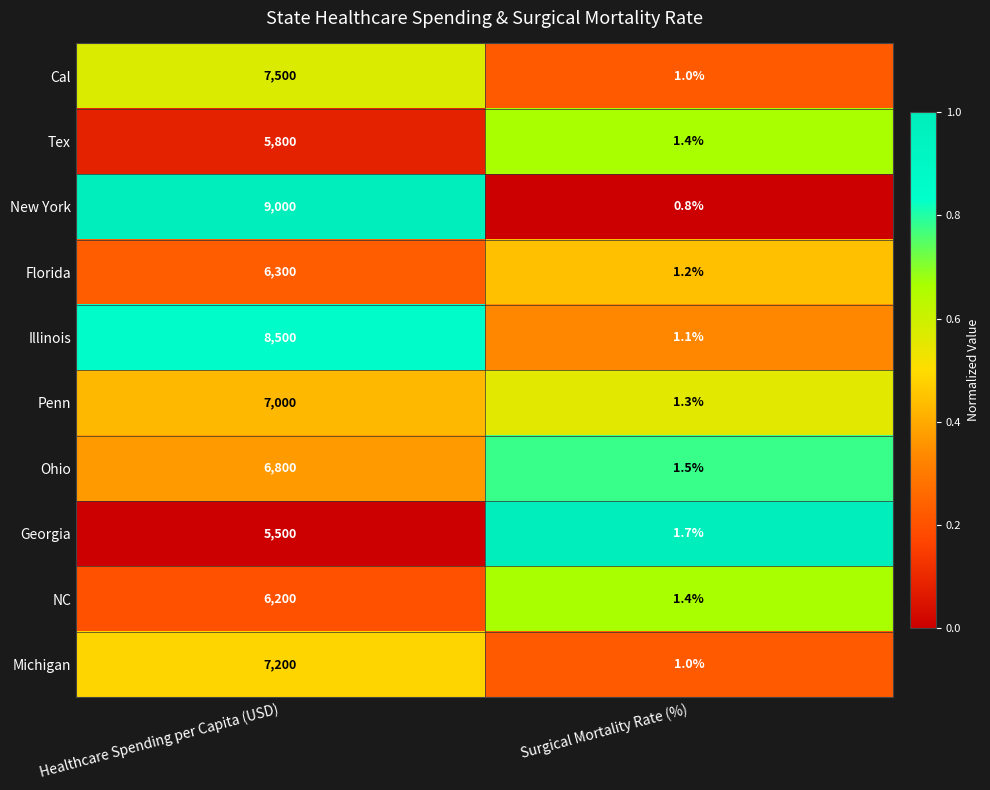

List the series in order of their peak value, highest first.

New York, Illinois, Cal, Michigan, Penn, Ohio, Florida, NC, Tex, Georgia